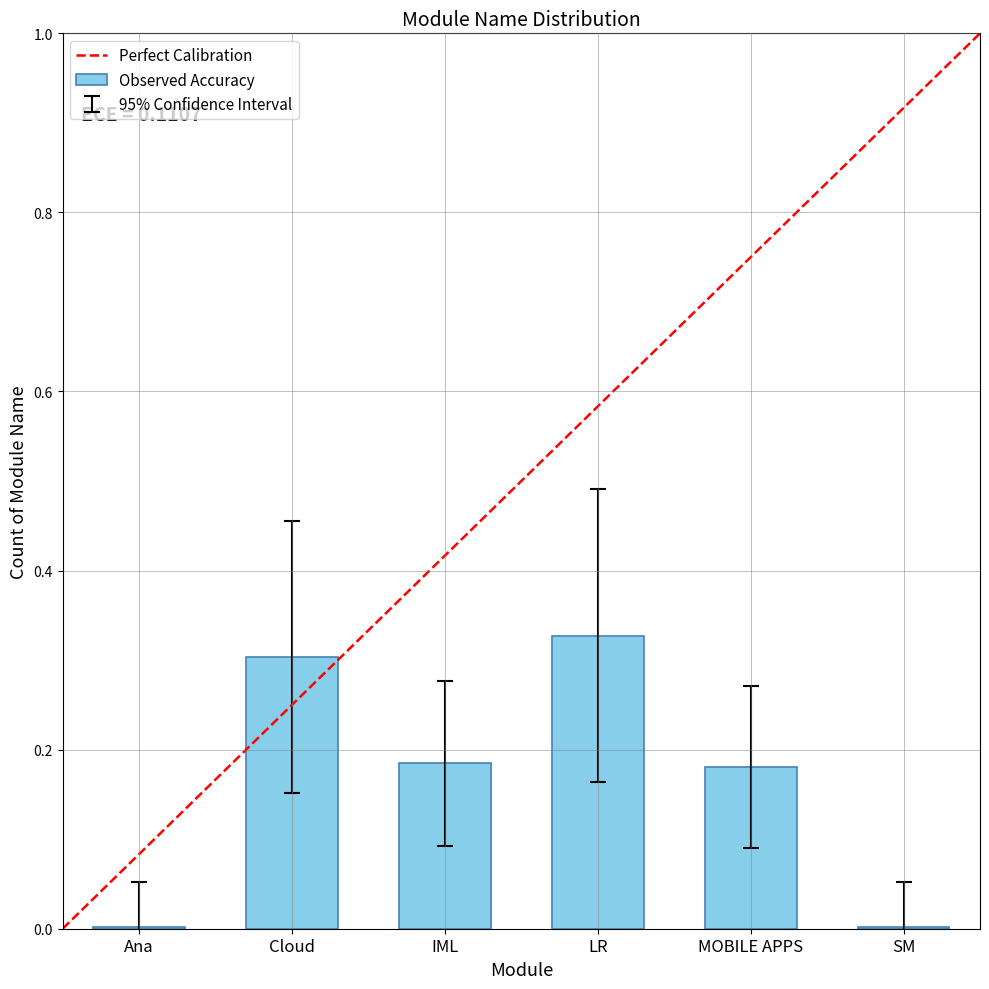

Between Ana and IML, which is larger?

IML